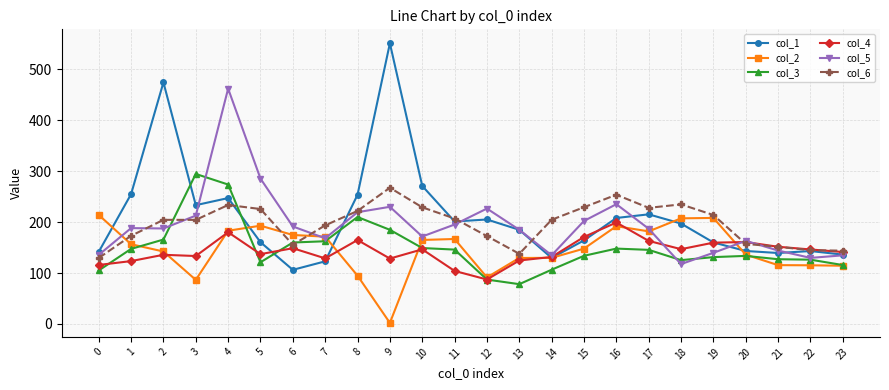

What is the maximum value shown in the chart?

551.3